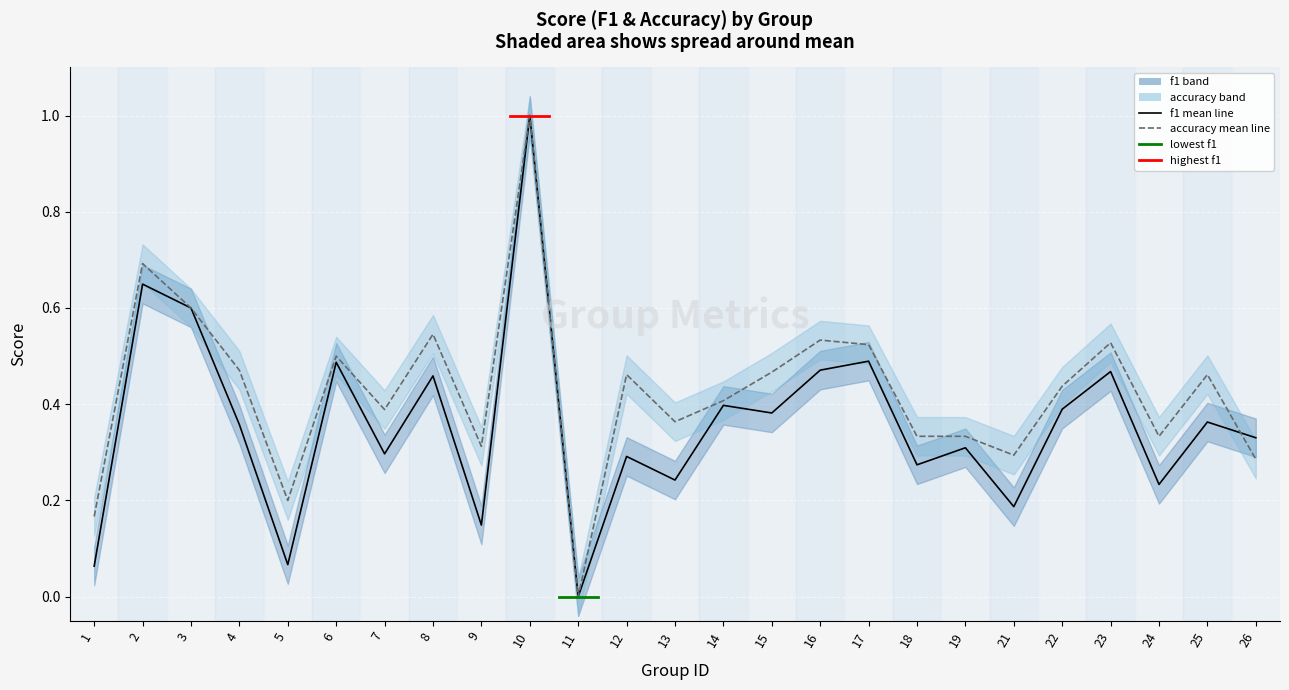

Does the chart display data point markers on the line(s)?

No